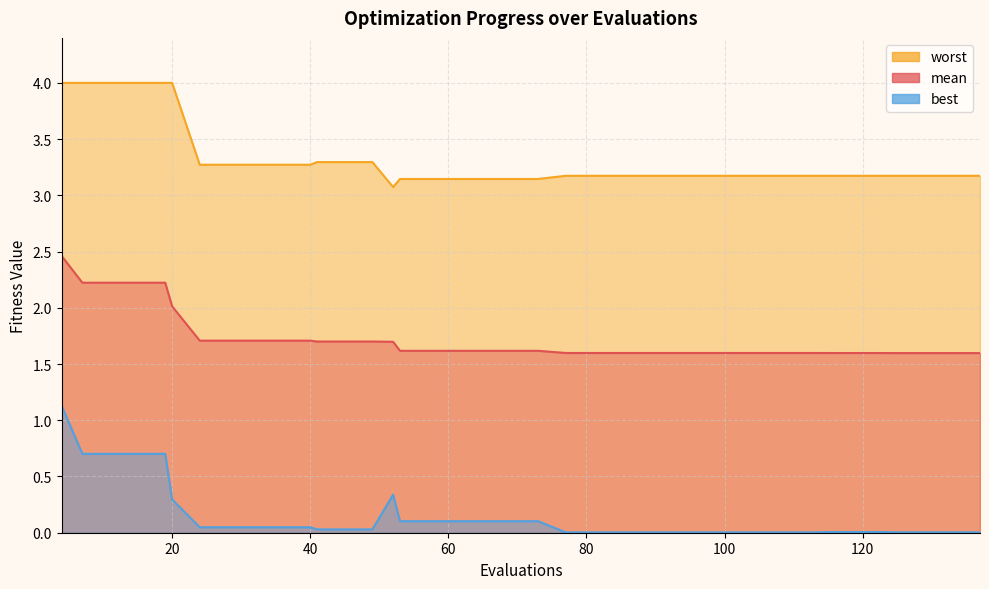

At which label is worst closest to 3?

52